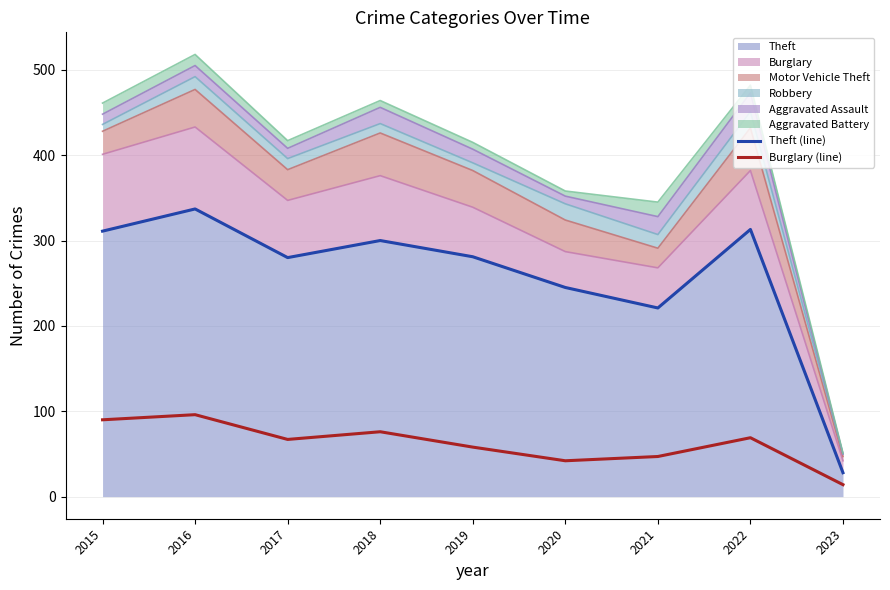

In Theft (line), how many points are higher than both neighbors (excluding endpoints)?

3